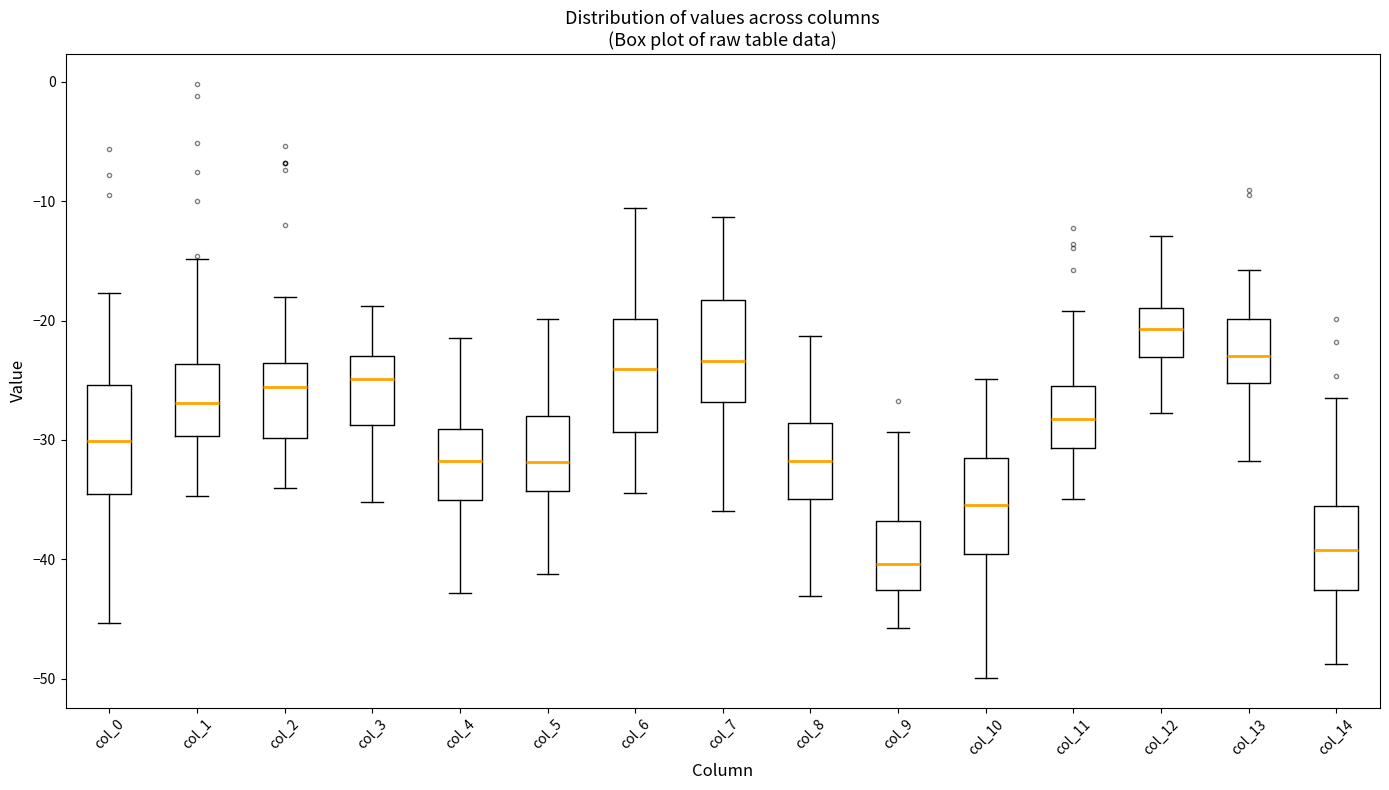

Reading left to right, transcribe this box plot: for each box, give where its median line is, the range the box spans, and where its two whiskers end, as read against the y-axis. The values are not printed on the chart, so give them approximately, as read against the axis.

col_0: median -30, box -35 to -25, whiskers -45 to -18
col_1: median -27, box -30 to -24, whiskers -35 to -15
col_2: median -26, box -30 to -24, whiskers -34 to -18
col_3: median -25, box -29 to -23, whiskers -35 to -19
col_4: median -32, box -35 to -29, whiskers -43 to -21
col_5: median -32, box -34 to -28, whiskers -41 to -20
col_6: median -24, box -29 to -20, whiskers -34 to -11
col_7: median -23, box -27 to -18, whiskers -36 to -11
col_8: median -32, box -35 to -29, whiskers -43 to -21
col_9: median -40, box -43 to -37, whiskers -46 to -29
col_10: median -35, box -40 to -32, whiskers -50 to -25
col_11: median -28, box -31 to -25, whiskers -35 to -19
col_12: median -21, box -23 to -19, whiskers -28 to -13
col_13: median -23, box -25 to -20, whiskers -32 to -16
col_14: median -39, box -43 to -35, whiskers -49 to -26